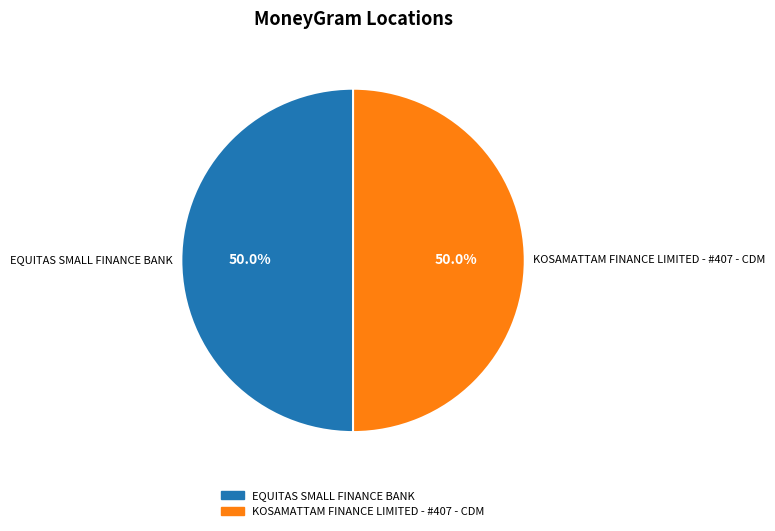

To the nearest percent, what is the combined percentage of EQUITAS SMALL FINANCE BANK and KOSAMATTAM FINANCE LIMITED - #407 - CDM?

100%